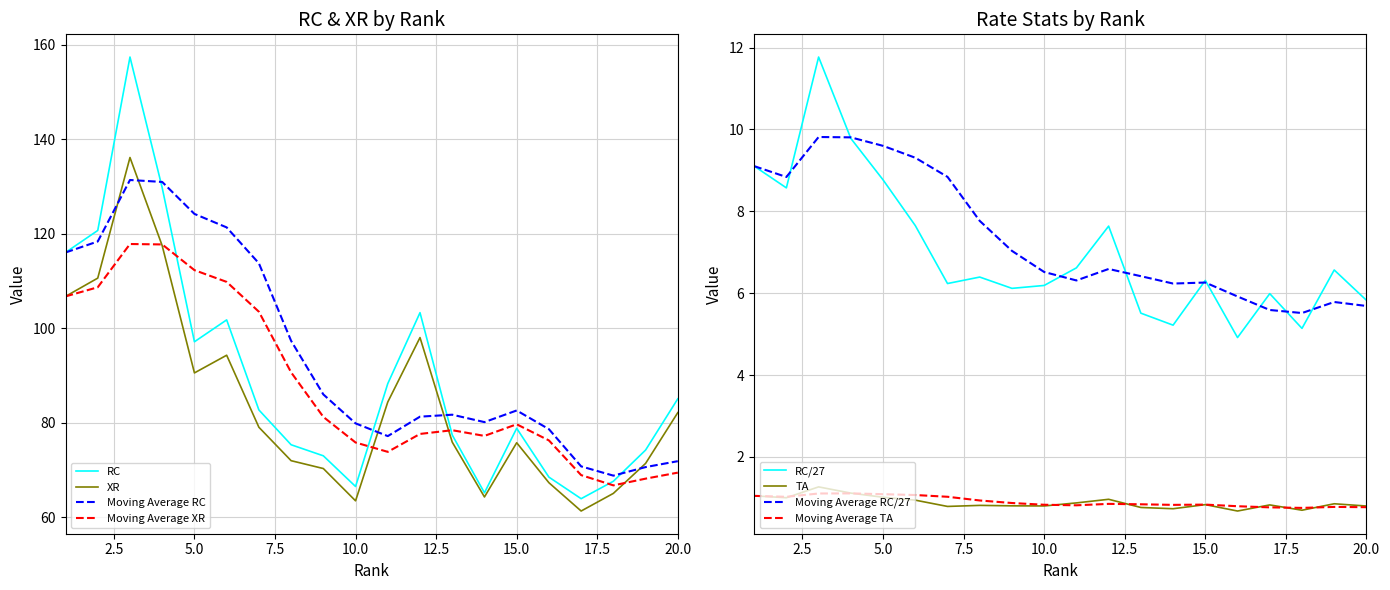

What is the greatest value displayed?

157.4